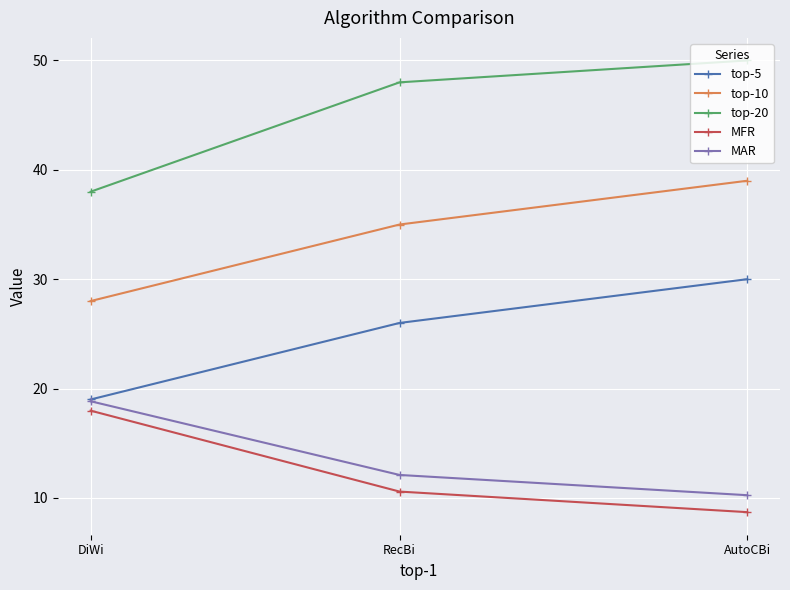

What is the value of the MFR point at the 2nd from the left?

10.6